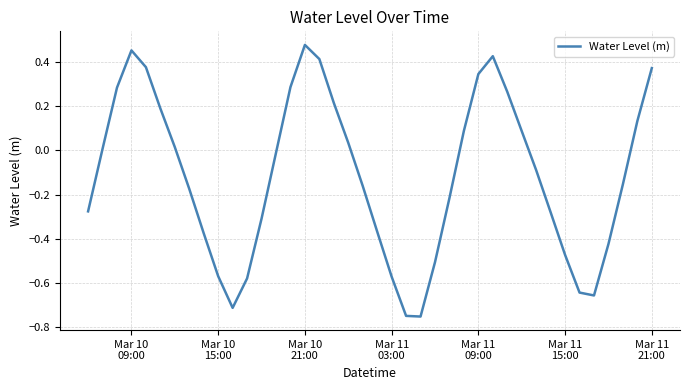

What is the difference between the maximum and minimum values?

1.2